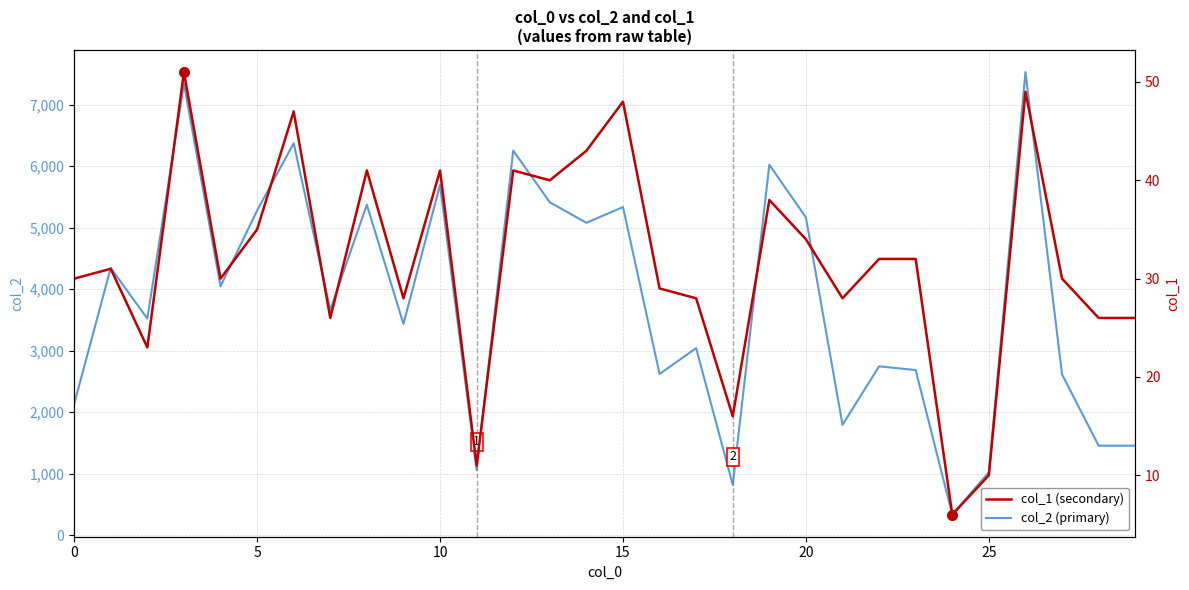

What is the difference between the second highest and second lowest values in the col_2 (primary) series?

6521